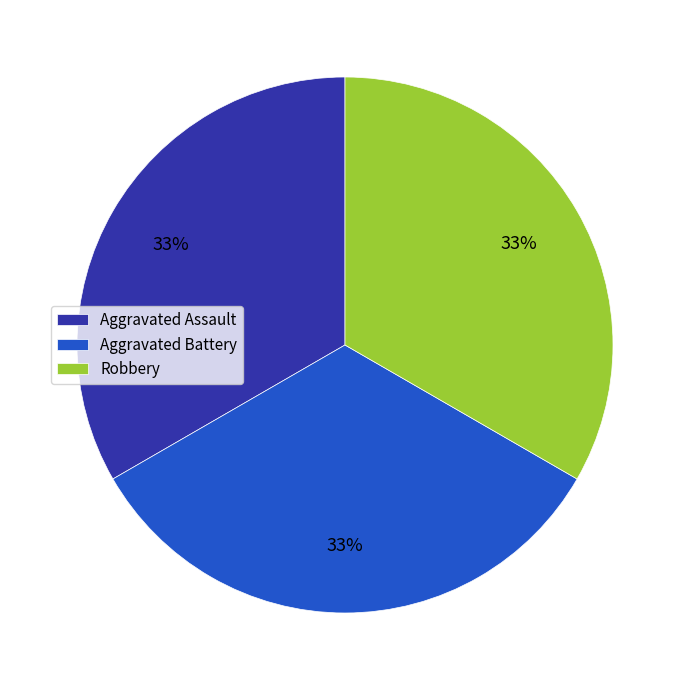

To the nearest percent, what is the combined percentage of Robbery and Aggravated Battery?

67%